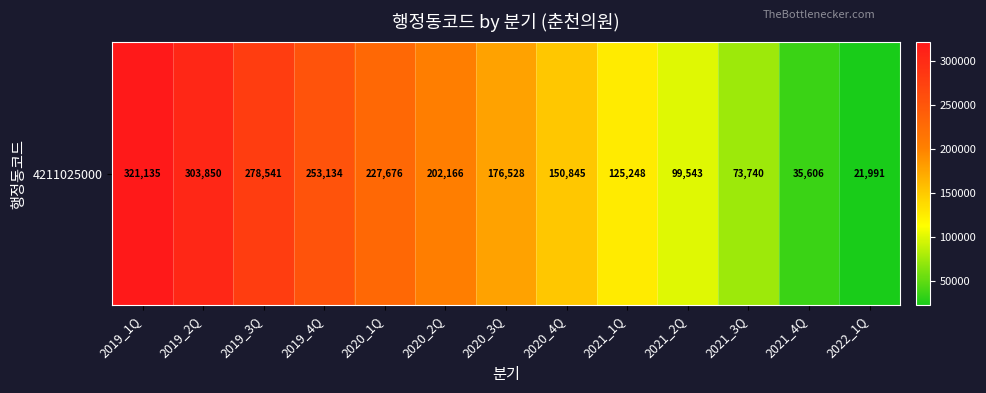

At which label is the value closest to 171563?

2020_3Q